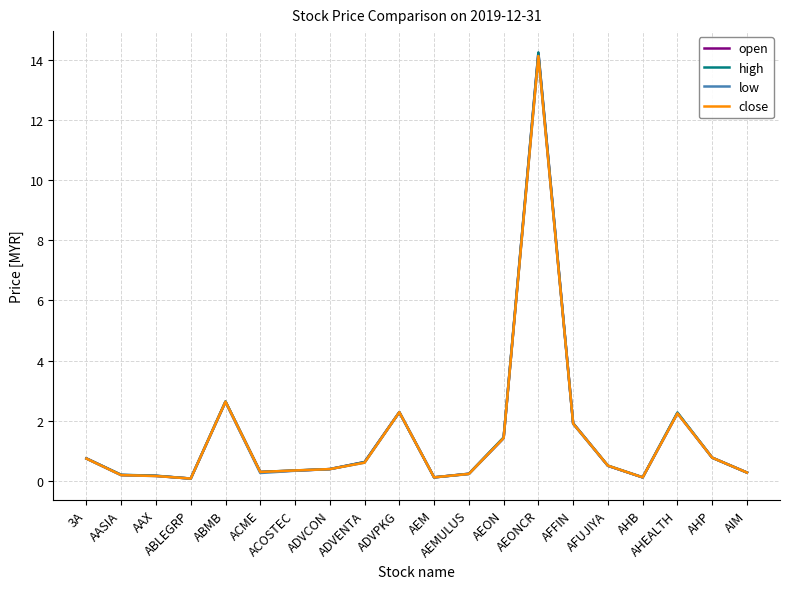

What is the average value of the high series?

1.5